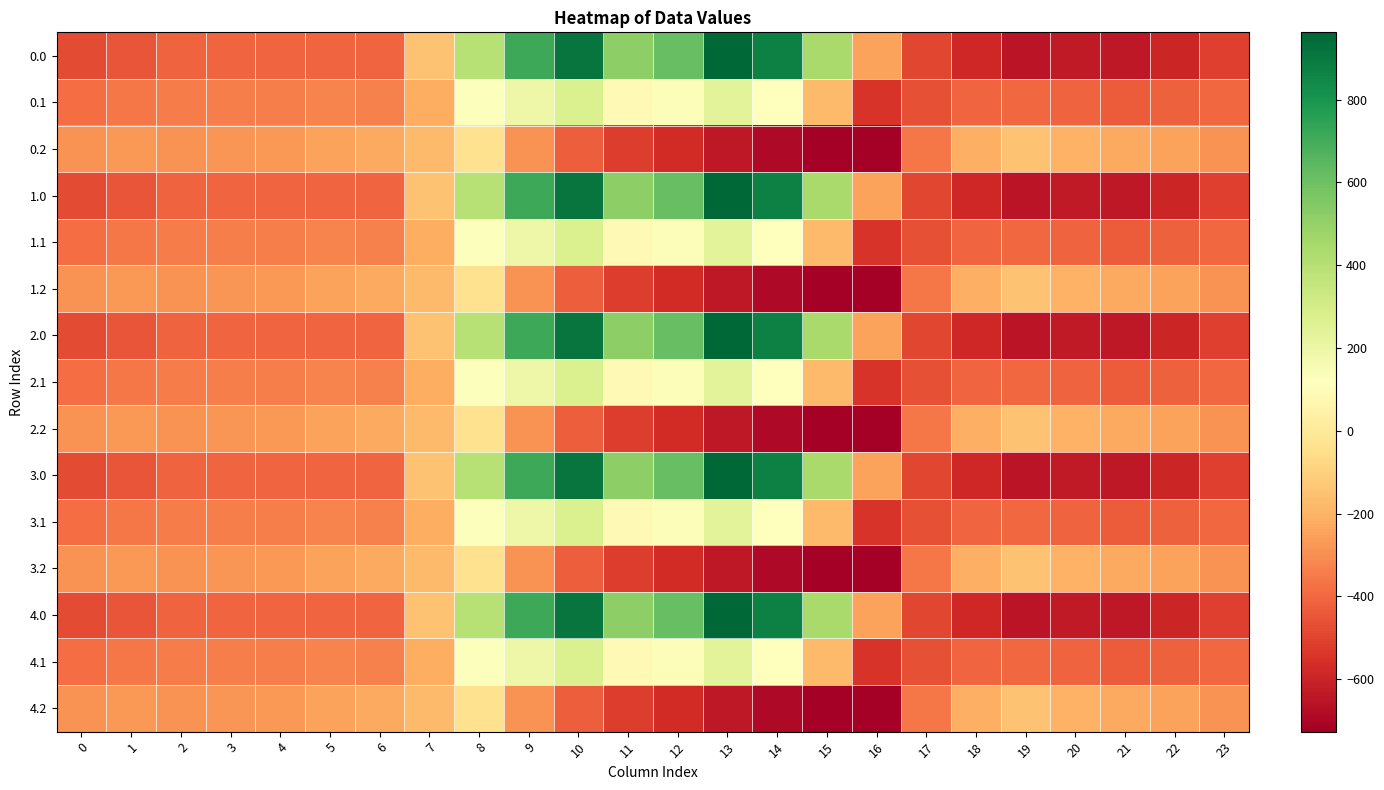

What is the smallest value displayed?

-726.6